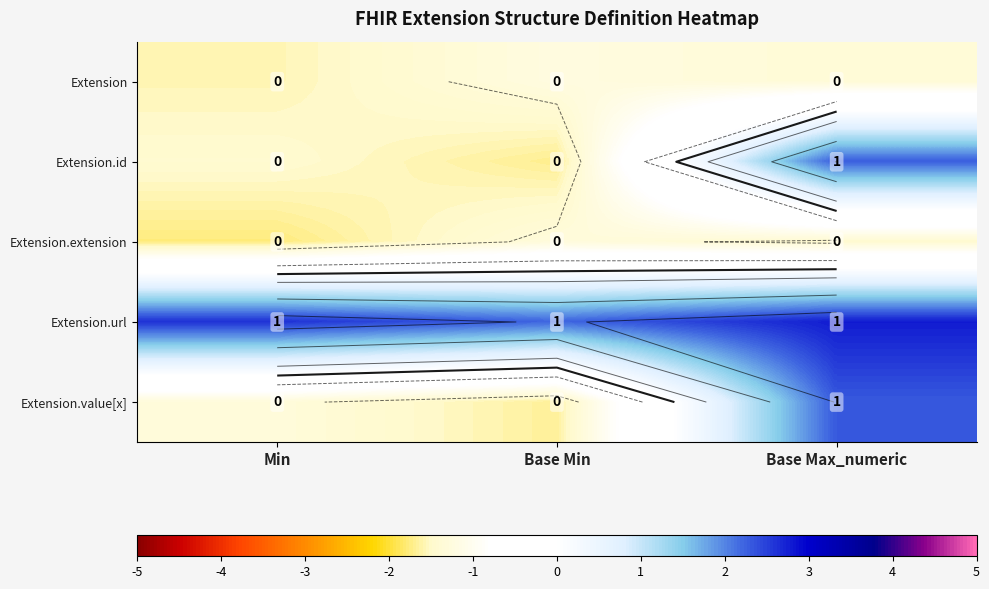

List the labels in order of Extension.url value, largest first.

Base Max_numeric, Min, Base Min